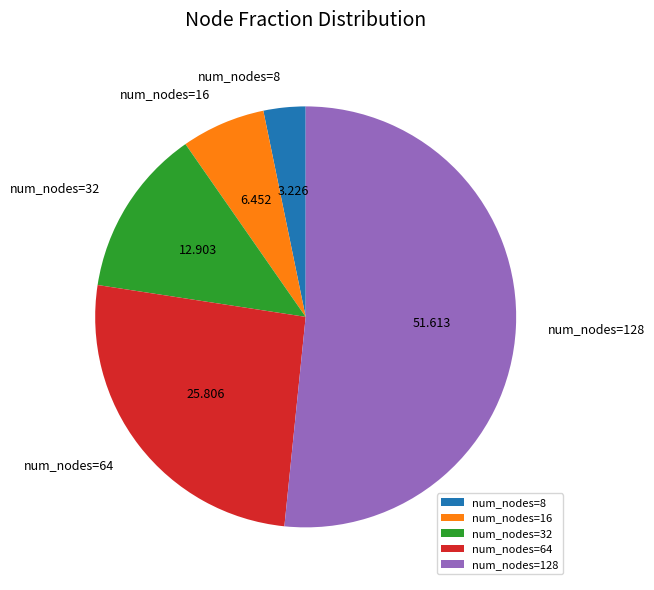

Is the sum of num_nodes=16 and num_nodes=128 greater than half?

Yes